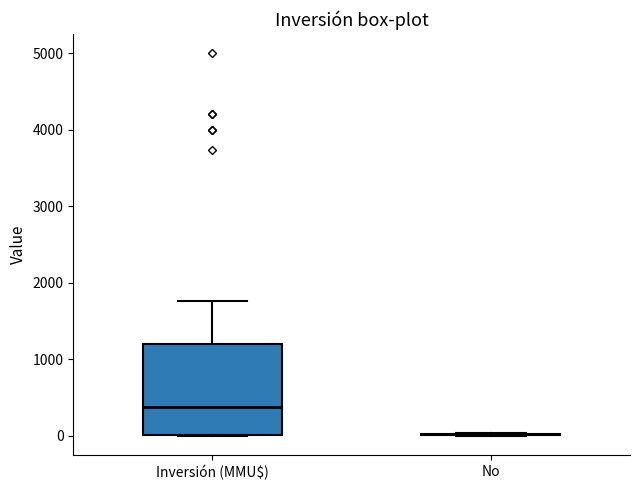

Comparing the boxes themselves (not the whiskers), which one is the tallest?

Inversión (MMU$)